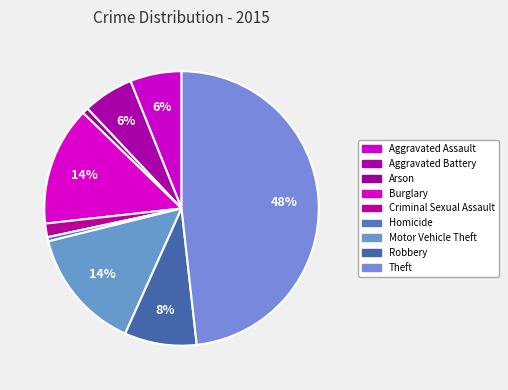

True or false: Burglary accounts for 14% of the total.

True